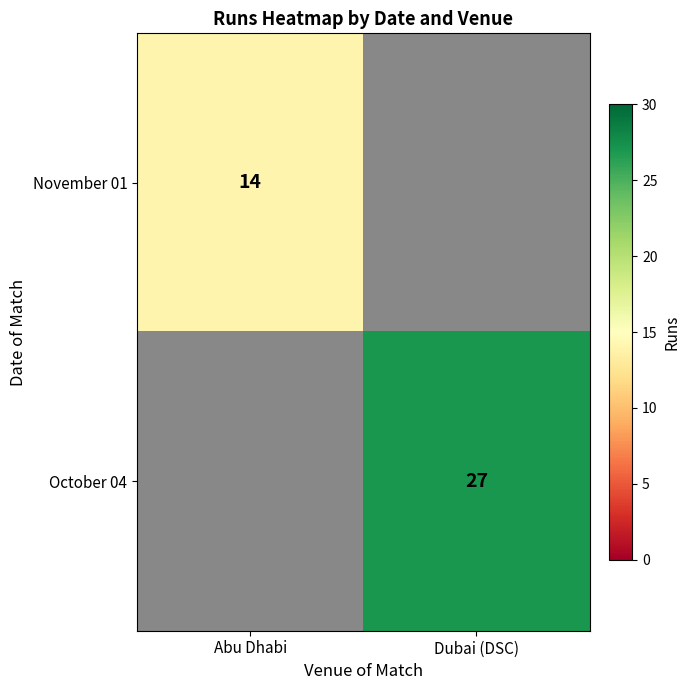

True or false: October 04 has a value of 43 at Dubai (DSC).

False